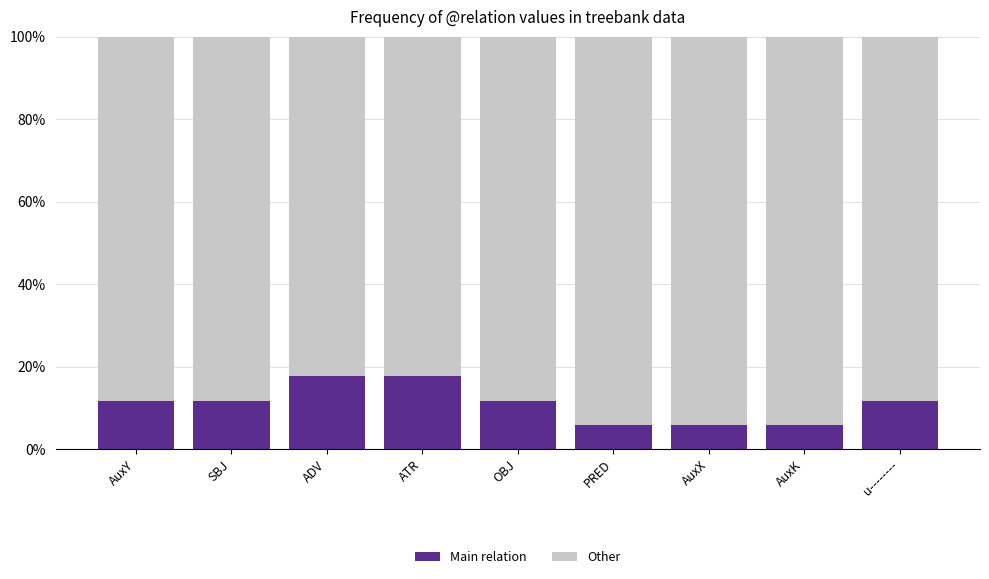

How many bars are there in total?

9